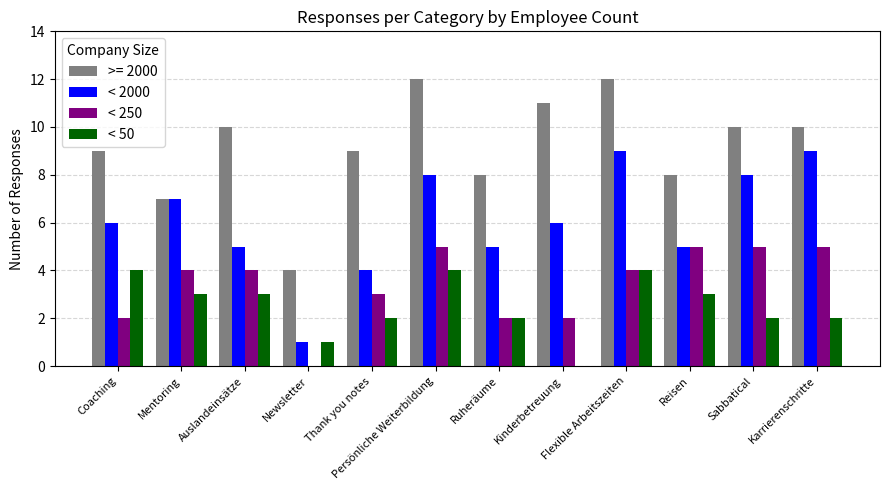

What is the highest value of the < 50 series?

4